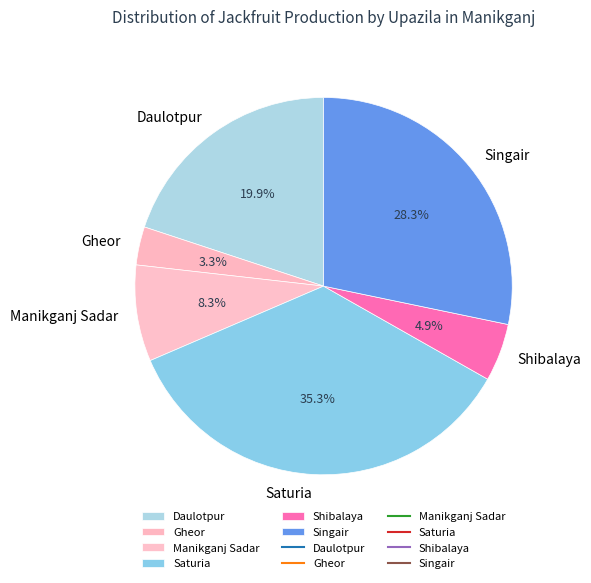

Rank the categories by value from lowest to highest.

Gheor, Shibalaya, Manikganj Sadar, Daulotpur, Singair, Saturia